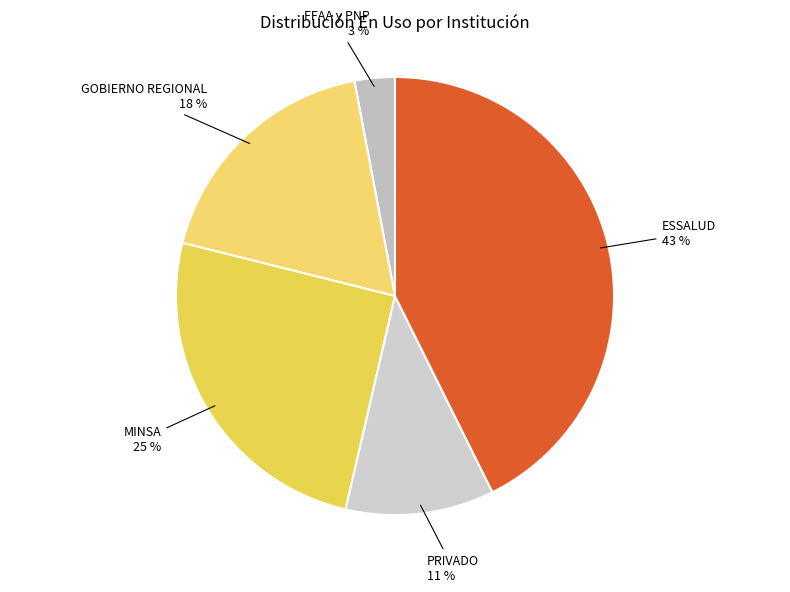

Combined, do MINSA and GOBIERNO REGIONAL account for over 50%?

No